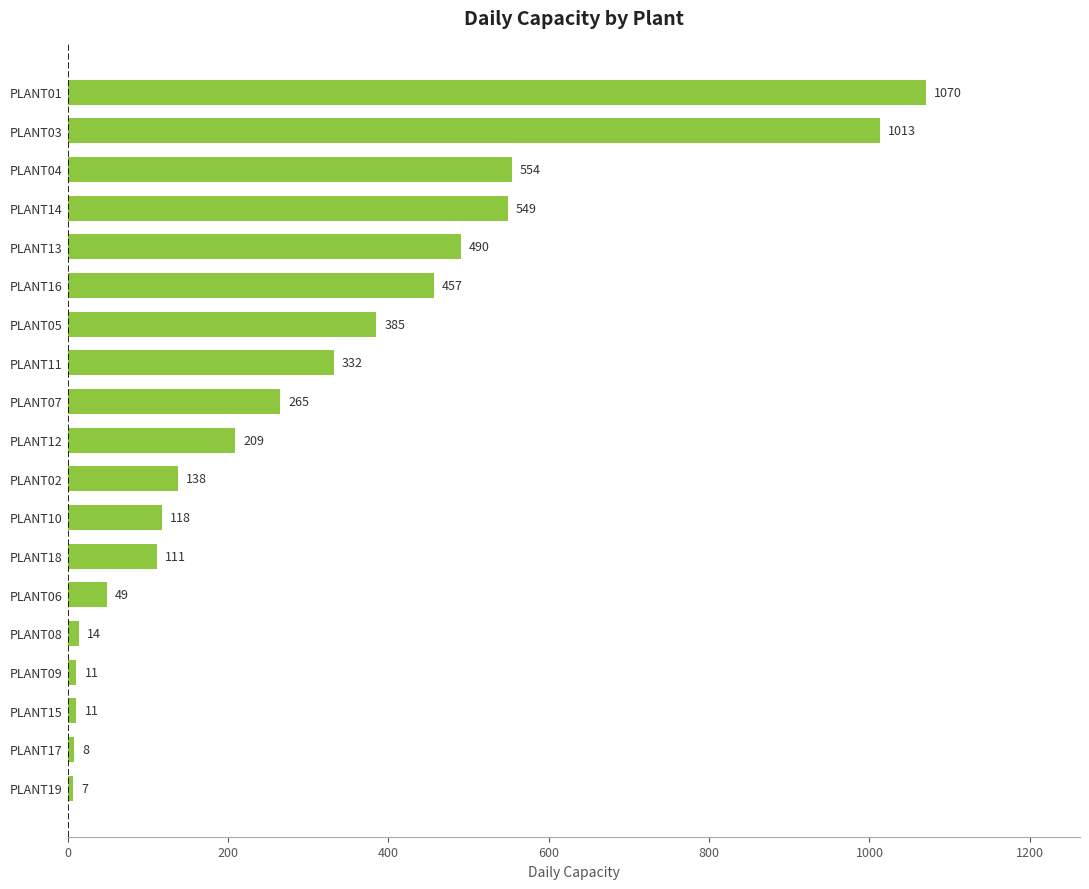

What is the change in value from PLANT09 to PLANT06?

+38